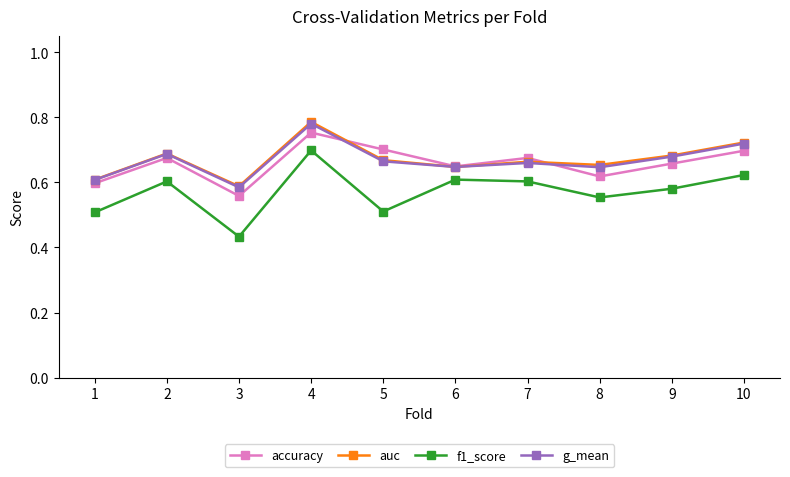

How many lines are shown in the chart?

4